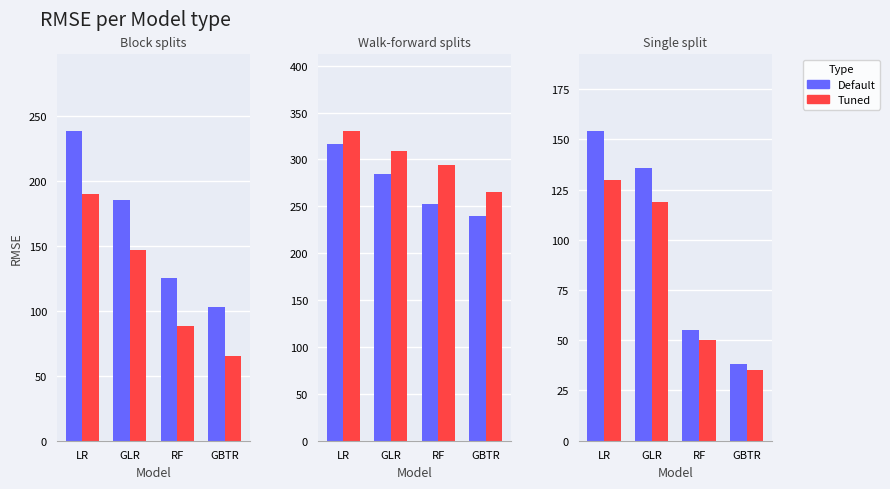

What value does the Tuned series have at GLR, to the nearest 10?

120